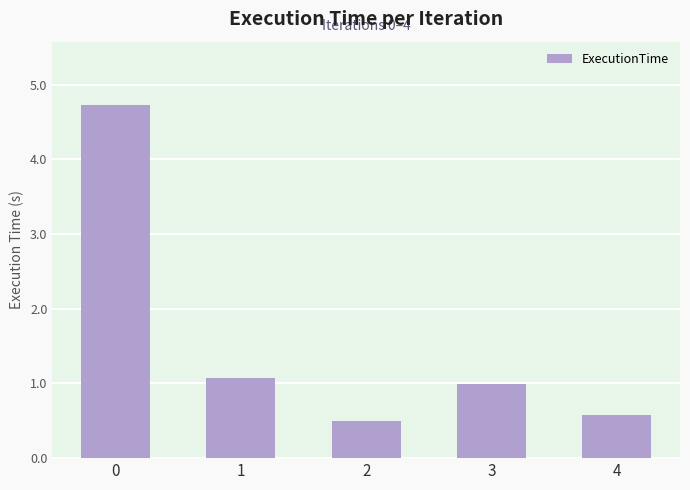

The chart shows a value of 1.0 at 3. True or false?

True